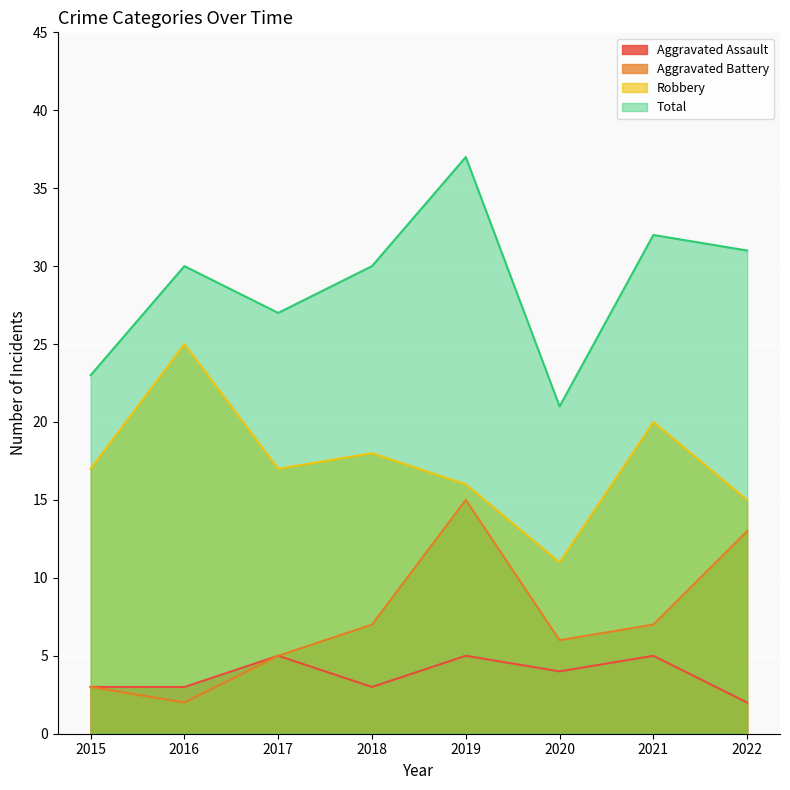

Which series has the largest total across all categories?

Total